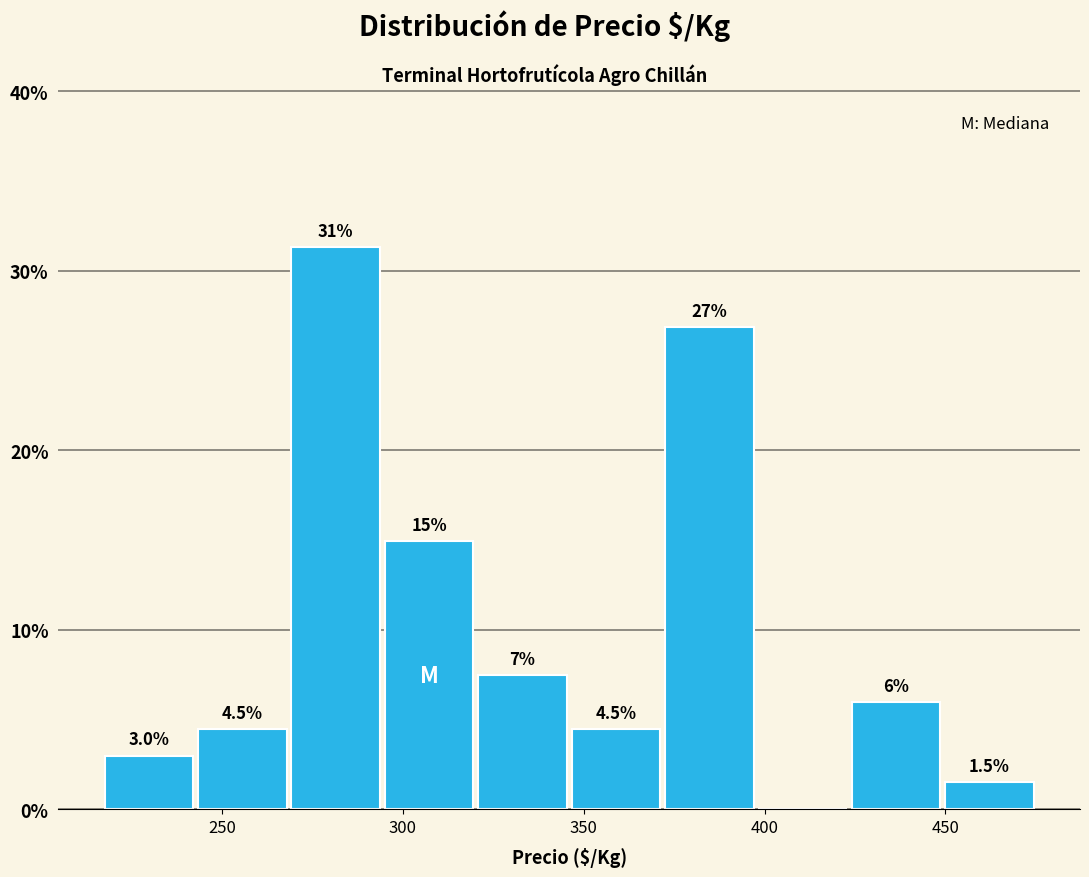

Over which range of the x-axis is the bar tallest?

270 to 295